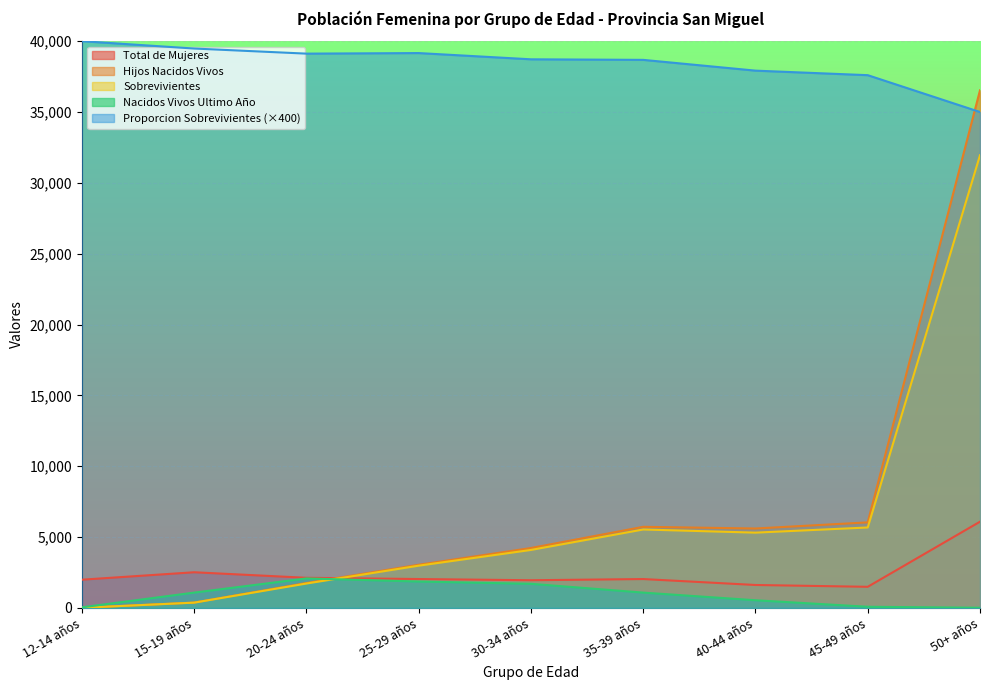

Reading left to right, what are all the values shown in this chart?

Total de Mujeres: 1991	2516	2125	2037	1952	2036	1617	1489	6084
Hijos Nacidos Vivos: 8	376	1758	3046	4226	5723	5603	6037	36532
Sobrevivientes: 8	371	1720	2981	4091	5535	5312	5676	31950
Nacidos Vivos Ultimo Año: 40	1080	2080	1860	1700	1080	540	80	10
Proporcion Sobrevivientes: 40000	39480	39120	39160	38720	38680	37920	37600	35000